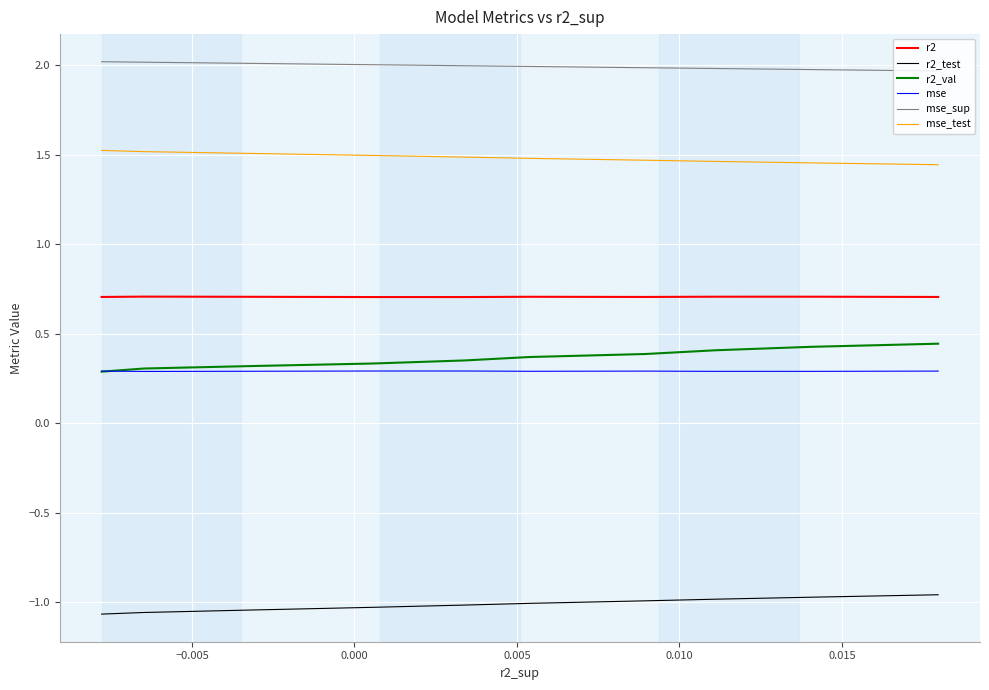

The r2_test series shows -0.6 at 0.015. True or false?

False